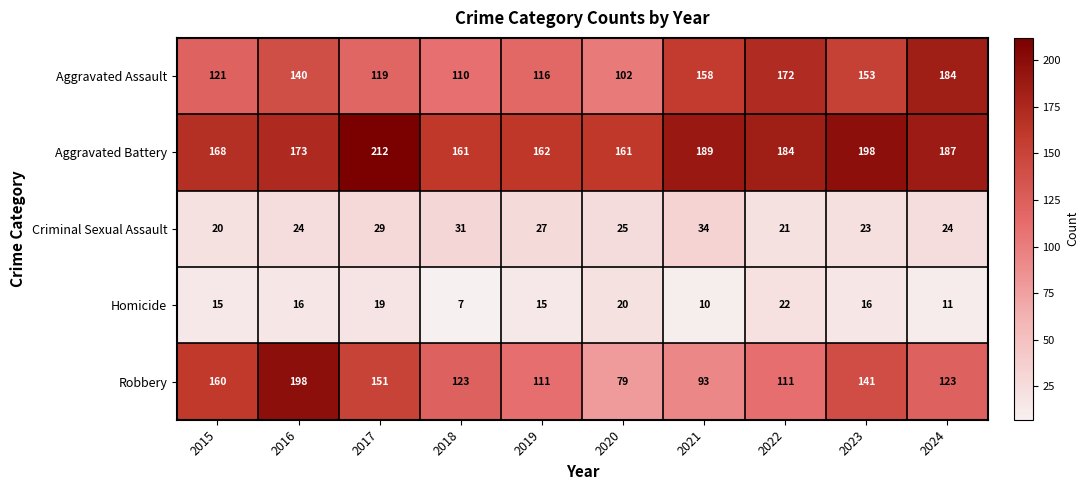

The Aggravated Battery series shows 104 at 2024. True or false?

False